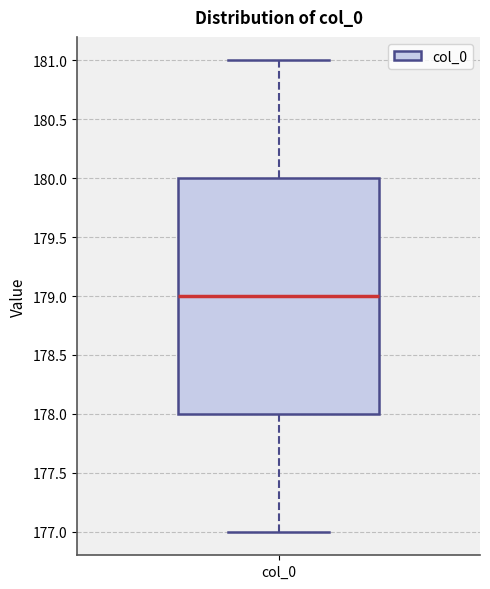

Transcribe this box plot: give where the median line is, the range the box spans, and where the two whiskers end, as read against the y-axis. The values are not printed on the chart, so give them approximately, as read against the axis.

median 179, box 178 to 180, whiskers 177 to 181